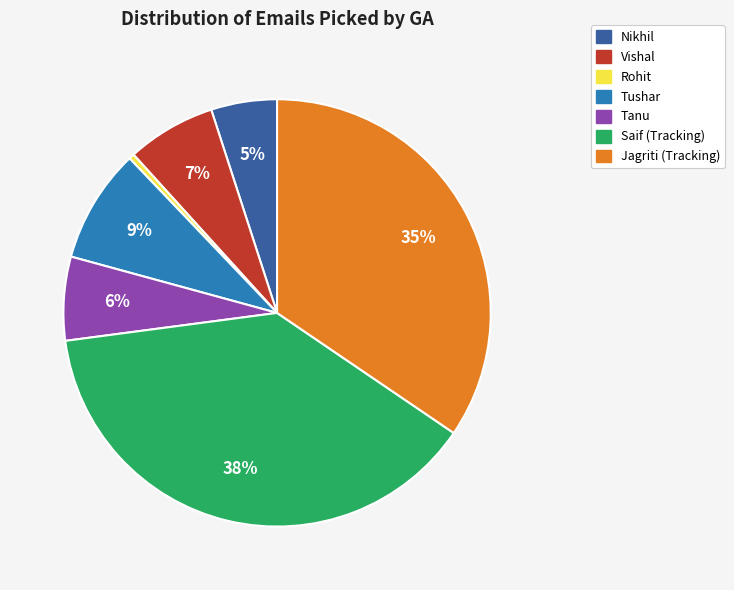

How many segments does this pie chart have?

7